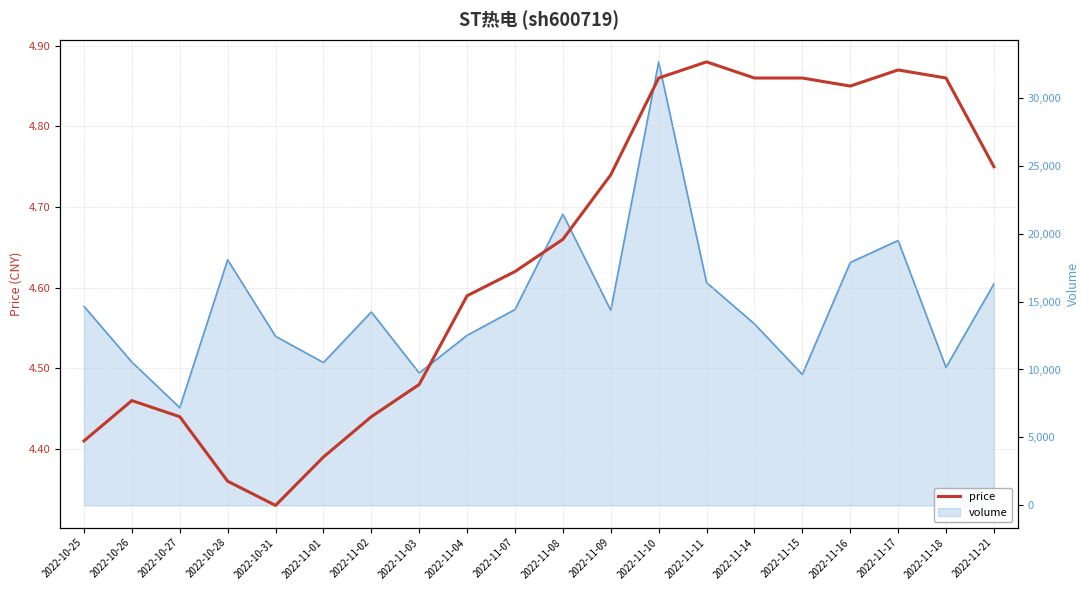

List the labels in order of value, smallest first.

2022-10-31, 2022-10-28, 2022-11-01, 2022-10-25, 2022-10-27, 2022-11-02, 2022-10-26, 2022-11-03, 2022-11-04, 2022-11-07, 2022-11-08, 2022-11-09, 2022-11-21, 2022-11-16, 2022-11-10, 2022-11-14, 2022-11-15, 2022-11-18, 2022-11-17, 2022-11-11